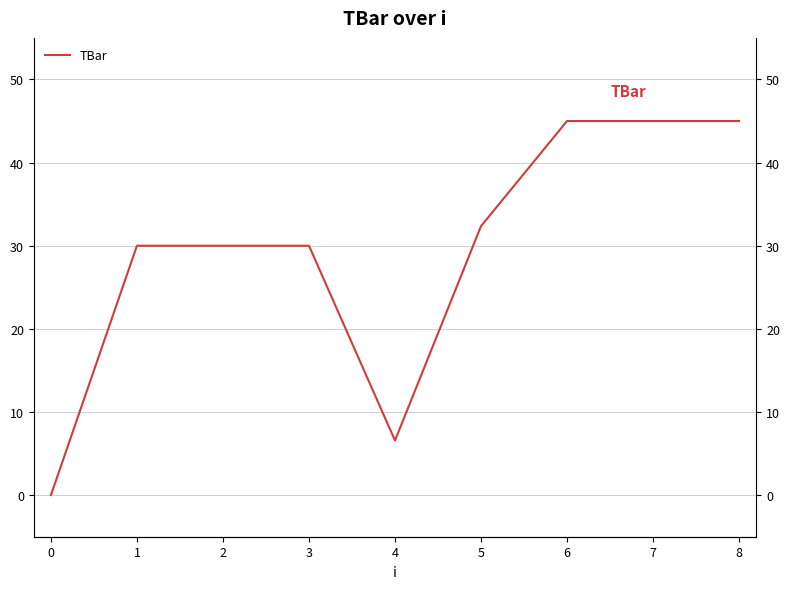

What is the sum of all values?

263.9